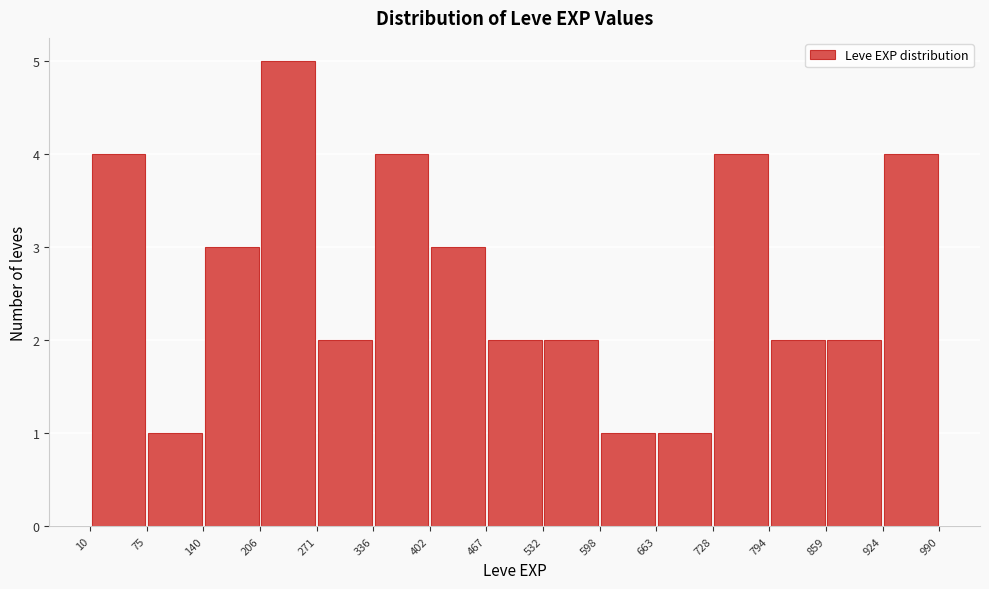

How tall is the bar that spans 794 to 859 on the x-axis? The values are not printed on the chart, so give them approximately, as read against the axis.

2